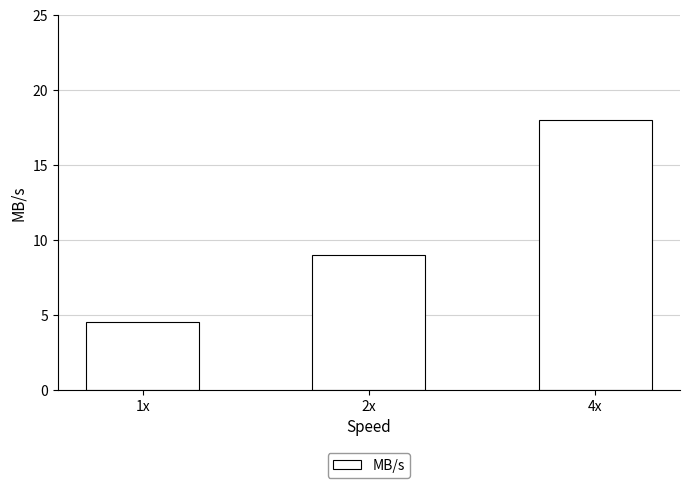

Between 4x and 2x, which is larger?

4x